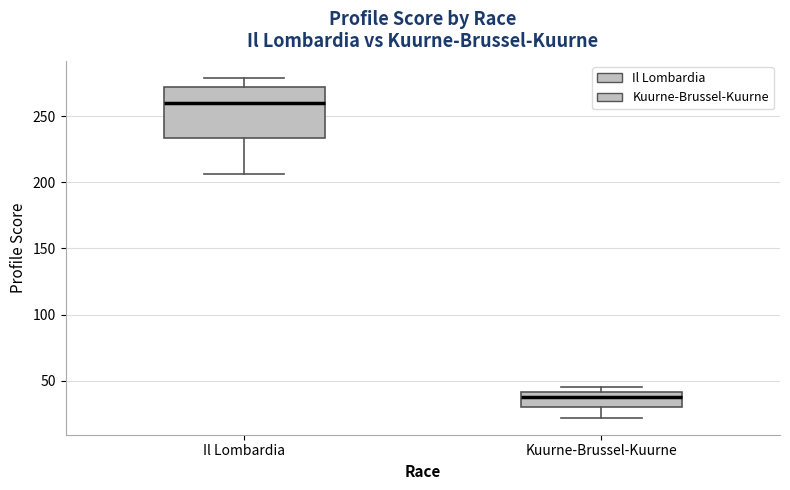

Comparing the boxes themselves (not the whiskers), which one is the tallest?

Il Lombardia